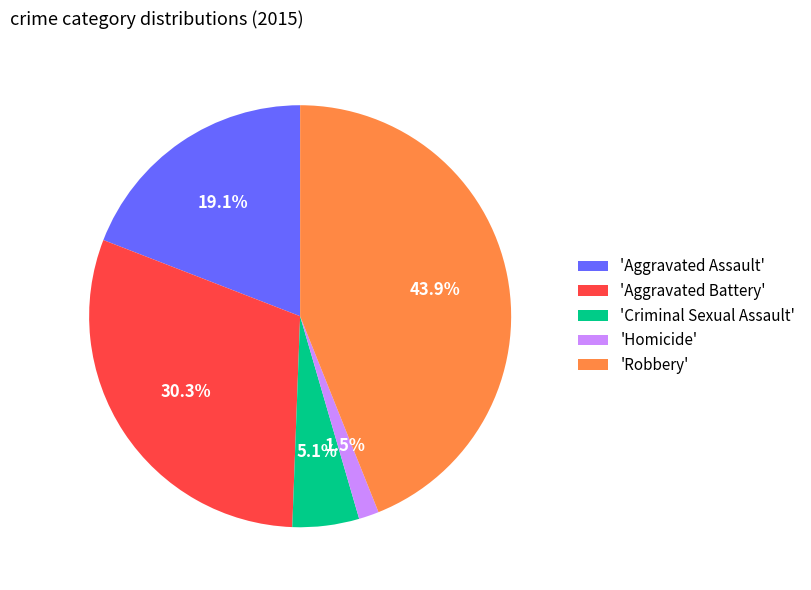

Which slice is the smallest?

'Homicide'